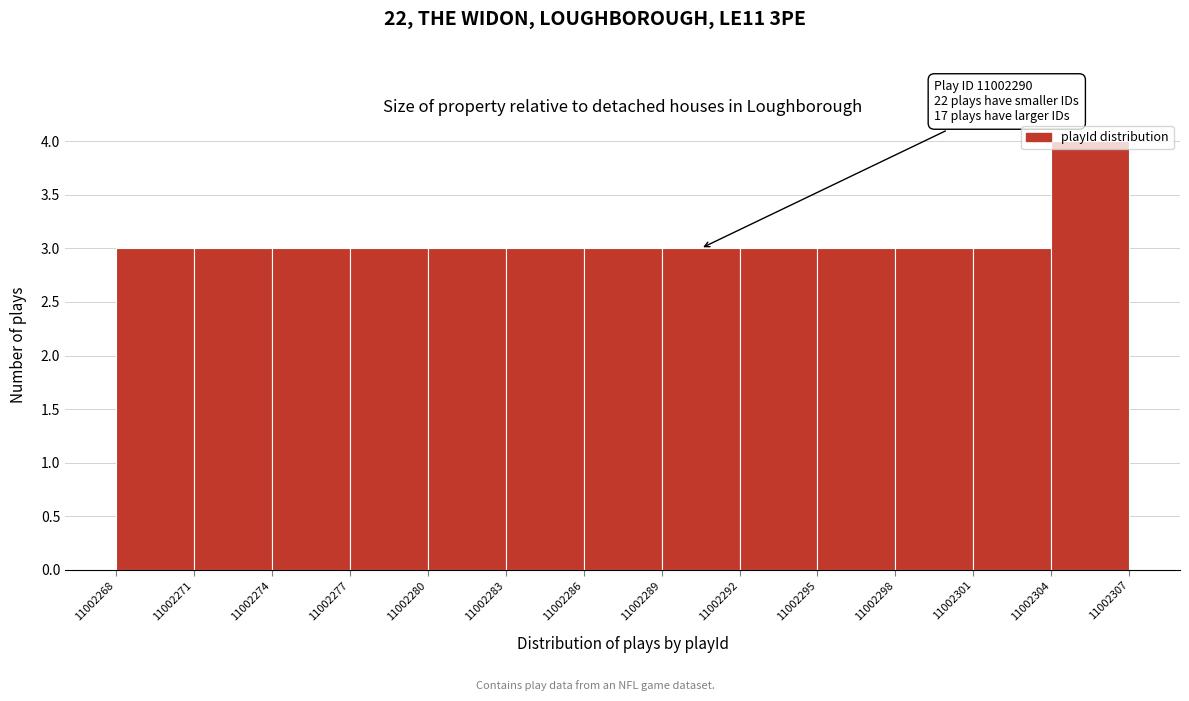

Over which range of the x-axis is the bar tallest?

11002304 to 11002307